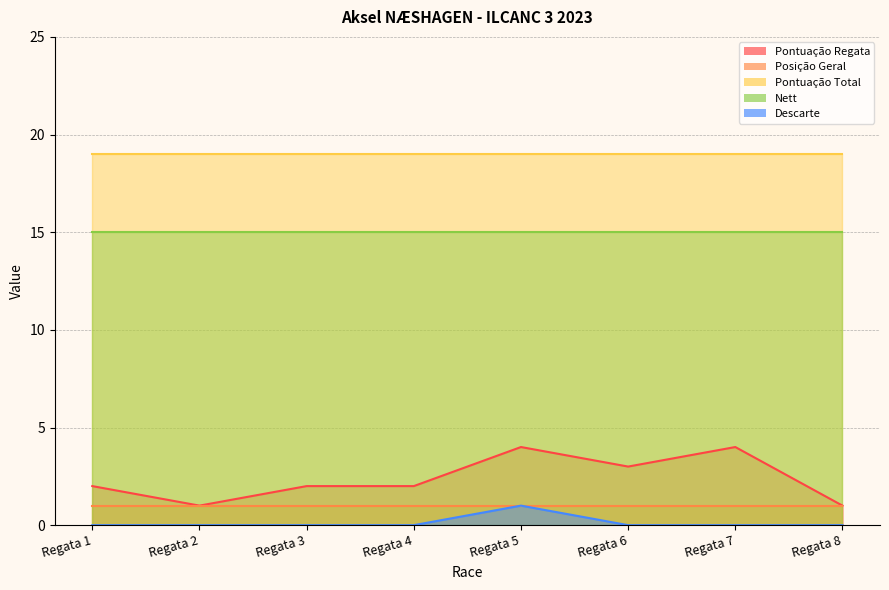

How many Pontuação Regata values are between 2 and 4?

6